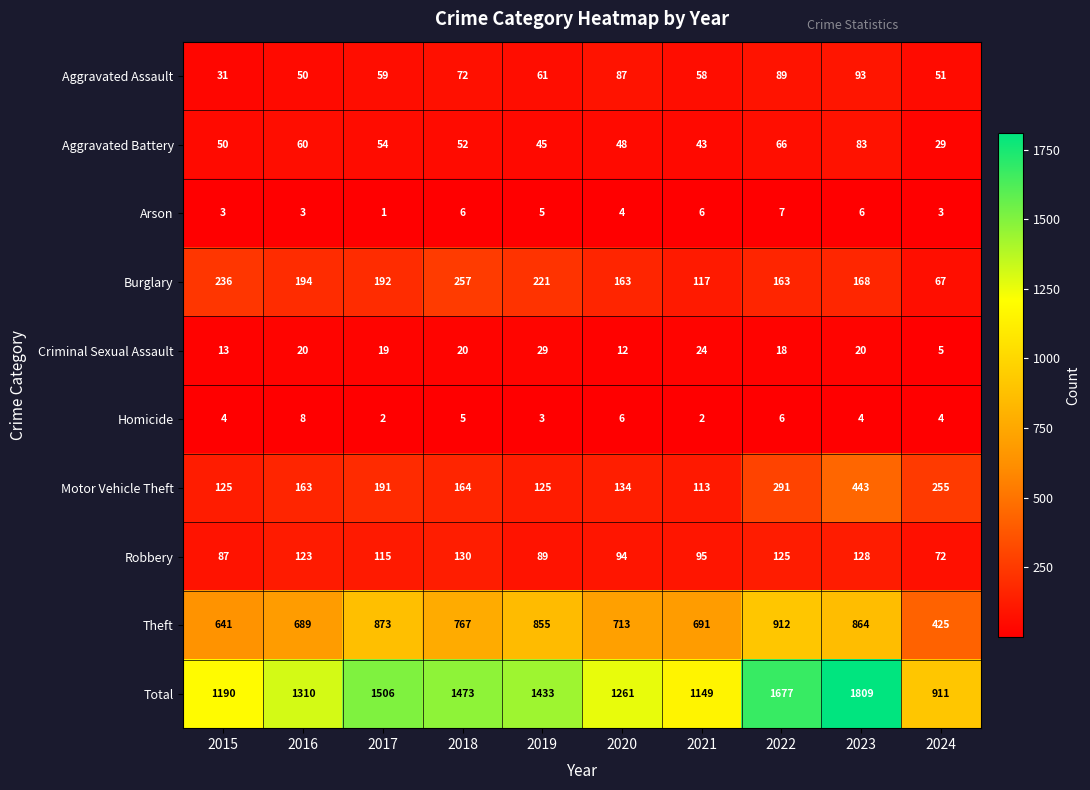

What is the sum of the Criminal Sexual Assault values at 2023 and 2021?

44